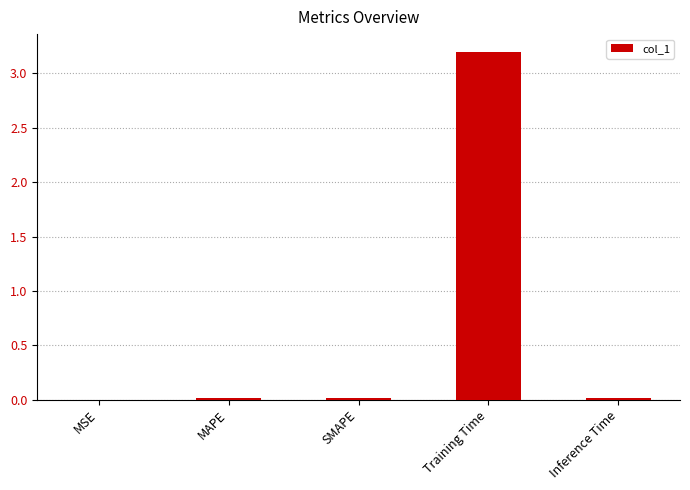

What is the maximum value shown in the chart?

3.2